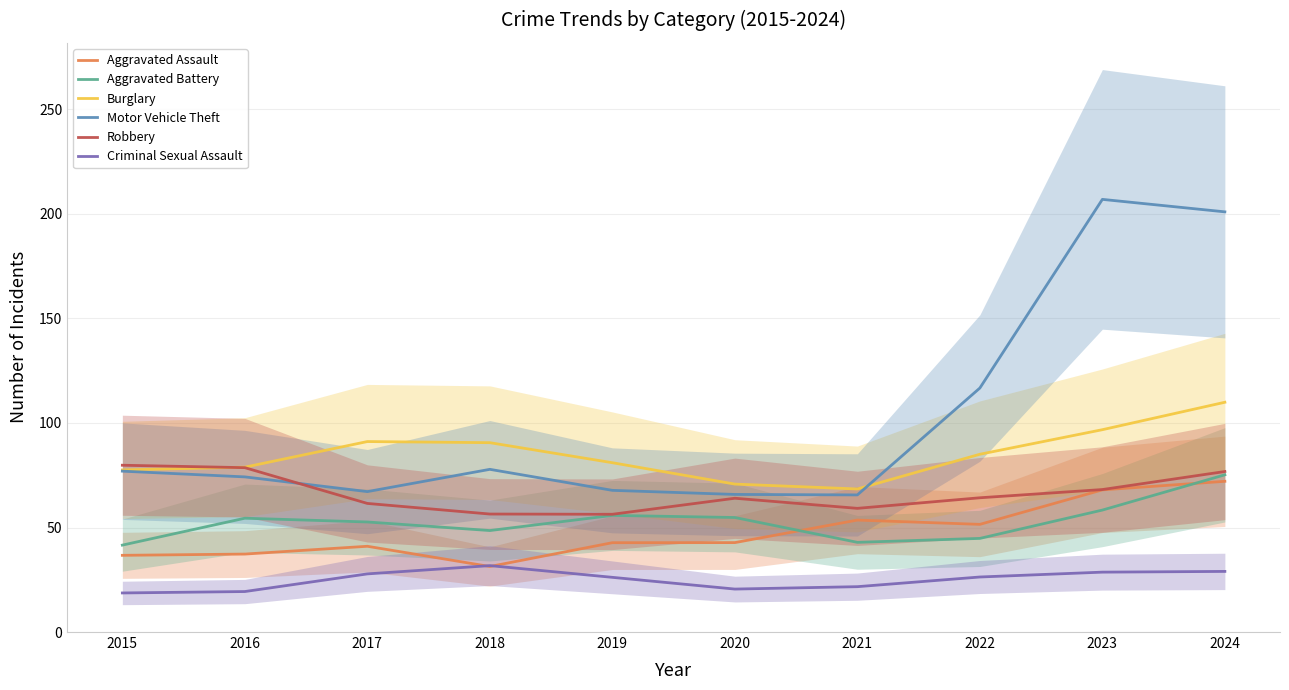

Where is the first local maximum for Criminal Sexual Assault?

2018